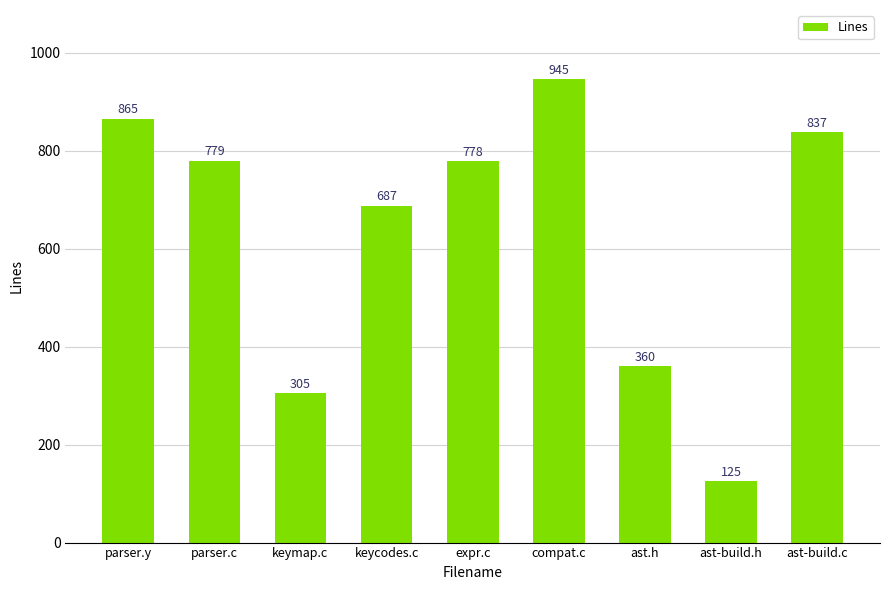

At which label does the data first exceed 778?

parser.y